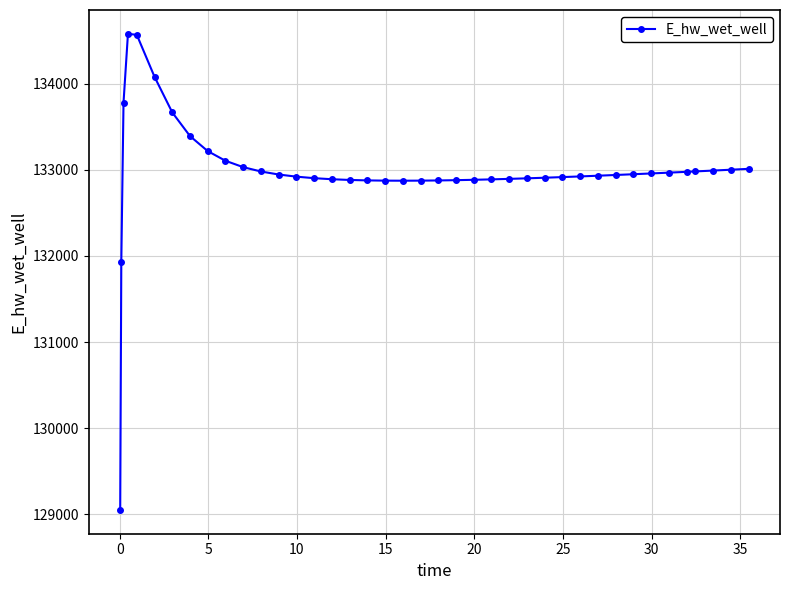

What is the average value?

132978.8